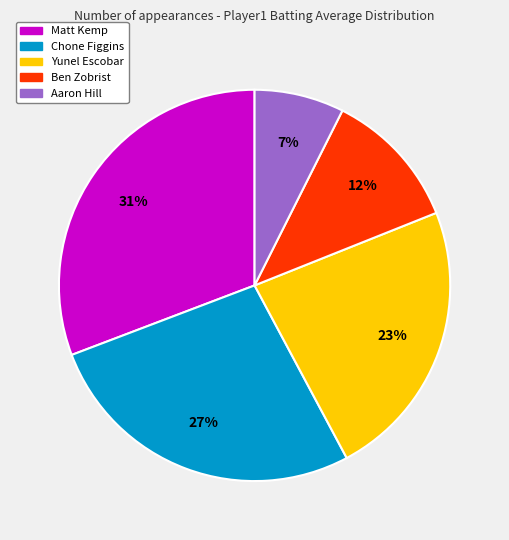

Count the number of slices in the pie.

5